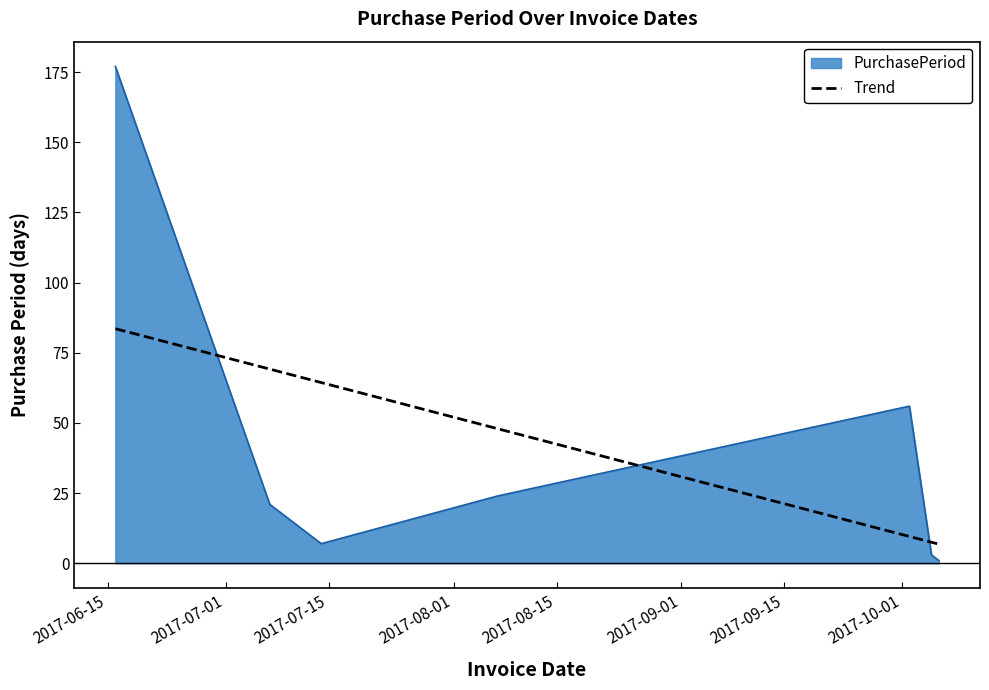

What is the difference between the values at 2017-07-07 and 2017-10-06?

20